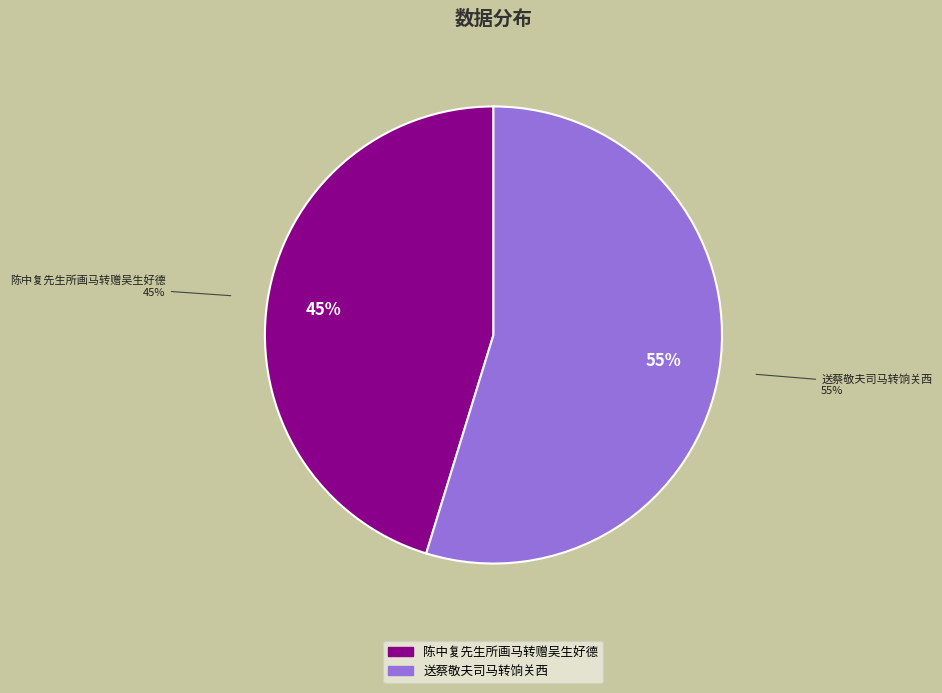

Between 陈中复先生所画马转赠吴生好德 and 送蔡敬夫司马转饷关西, which is larger?

送蔡敬夫司马转饷关西